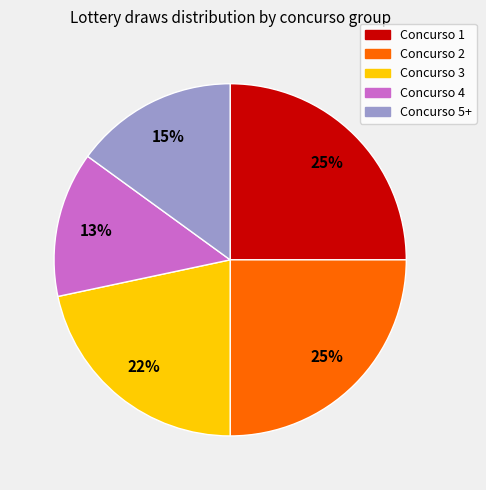

Approximately how many times larger is the value at Concurso 5+ compared to Concurso 3?

0.7